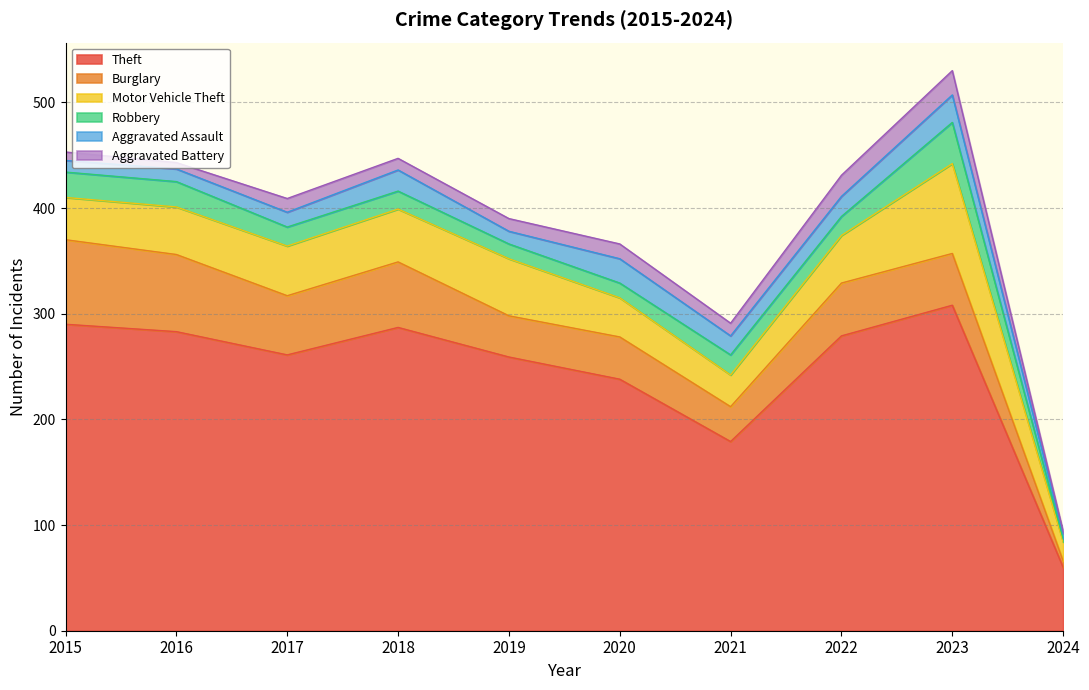

What is the smallest value displayed?

2